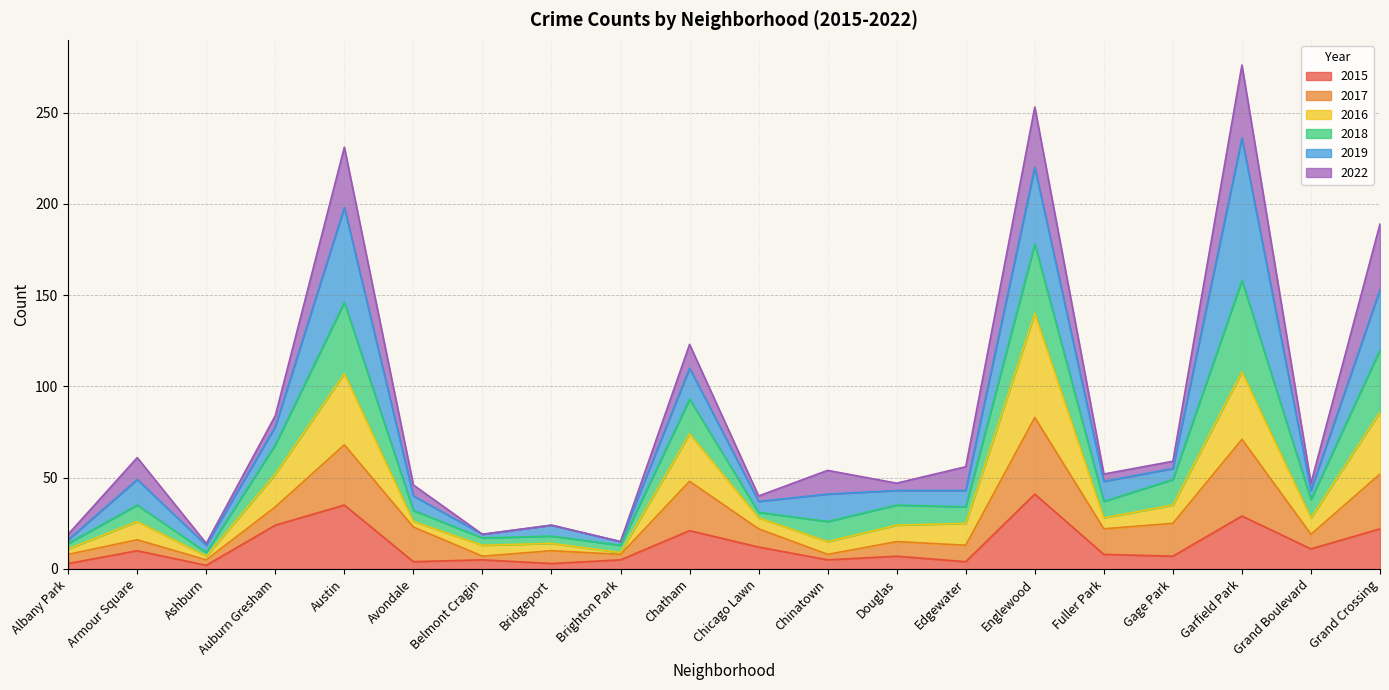

How many categories are shown in the chart?

20